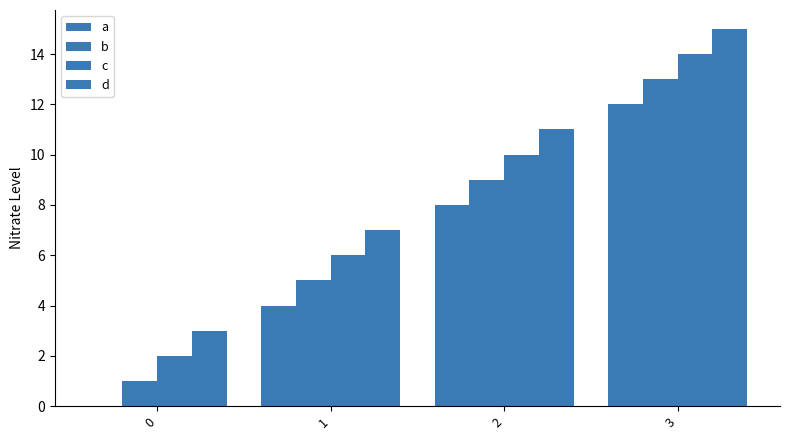

At which label is a closest to 6?

1